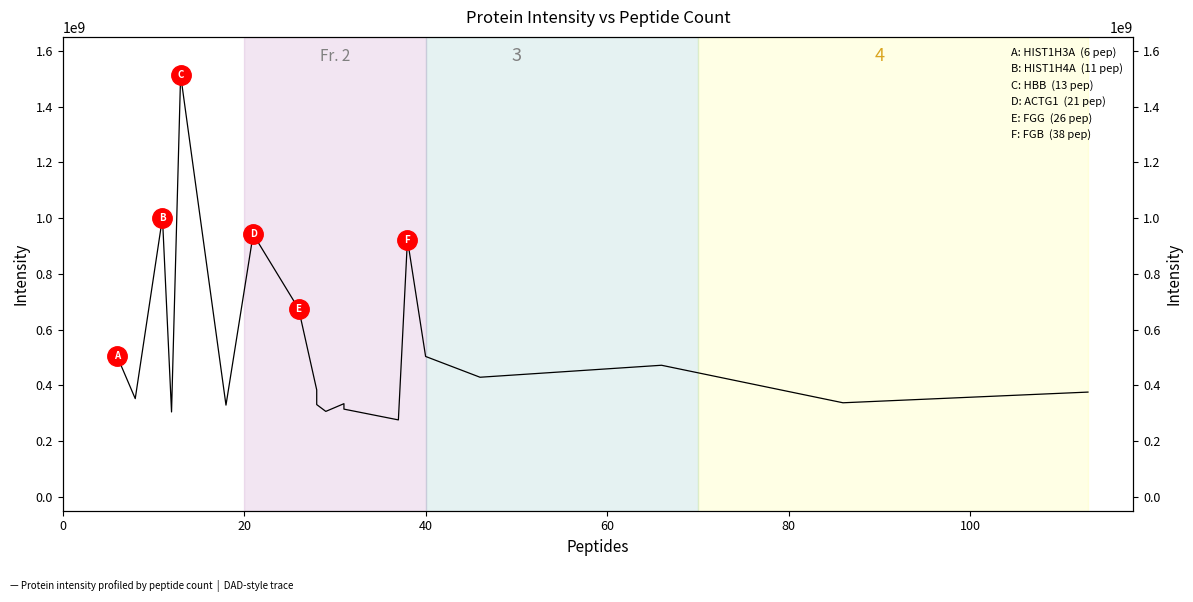

What is the difference between the maximum and minimum values?

1237150000